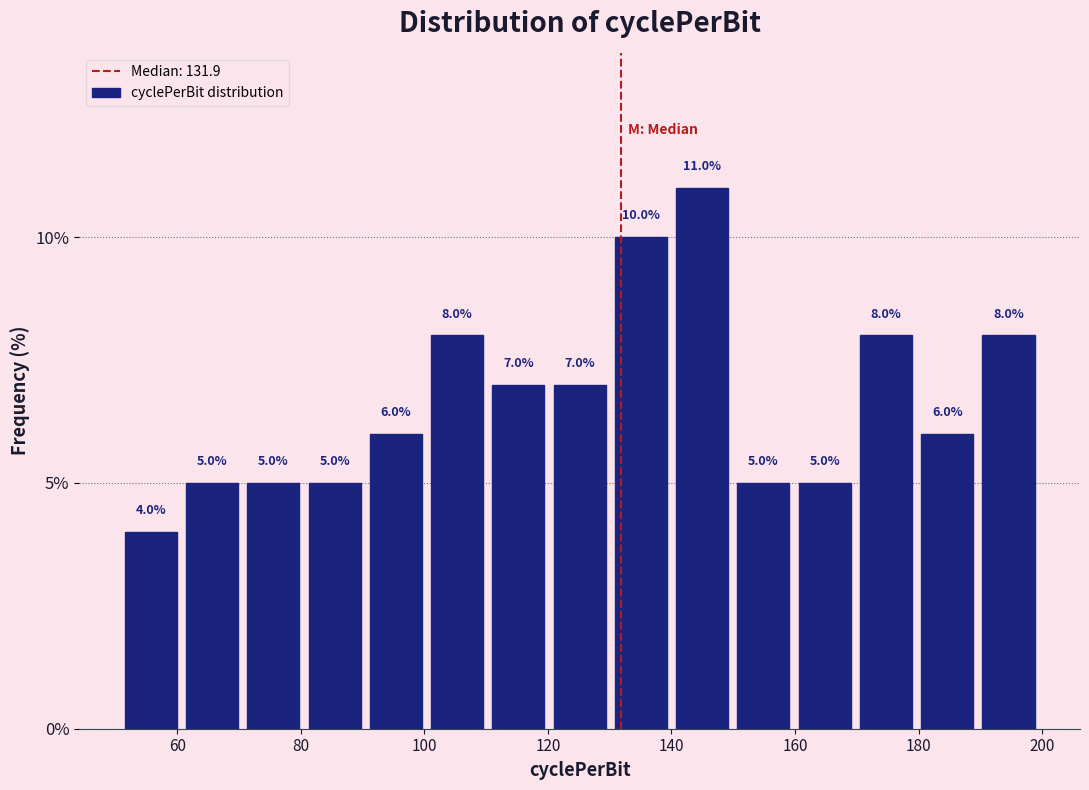

Over which range of the x-axis is the bar tallest?

140 to 150